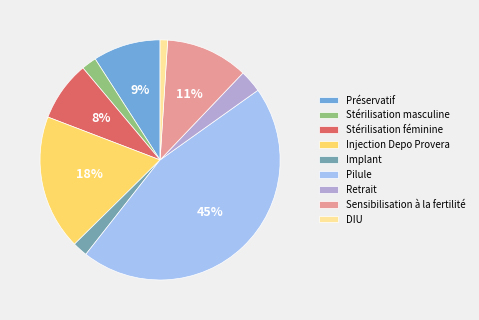

Do Retrait and Implant together represent more than half of the pie?

No